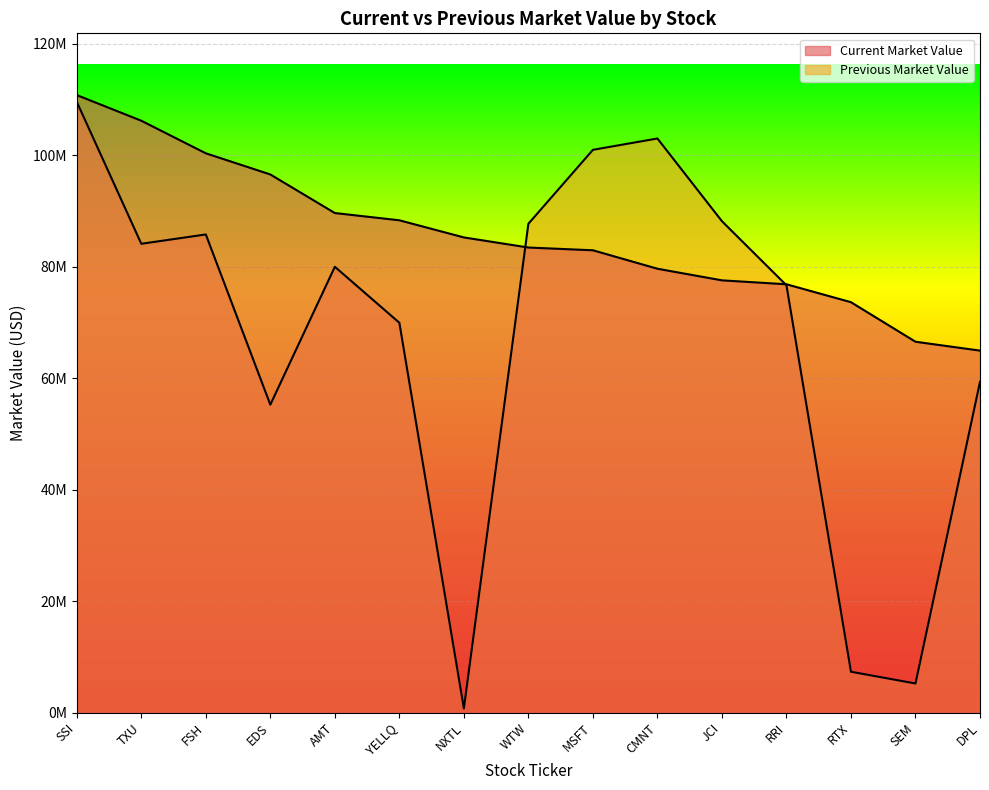

Reading right to left, list all the values displayed in this chart.

Current Market Value: 64934000	66526000	73621000	76837000	77542000	79625000	82936000	83430000	85242000	88317000	89618000	96541000	100336000	106182000	110782000
Previous Market Value: 59331980	5212330	7318400	76654740	88152400	102993670	100959600	87696670	733150	69934370	79974800	55236260	85775500	84102810	109567020